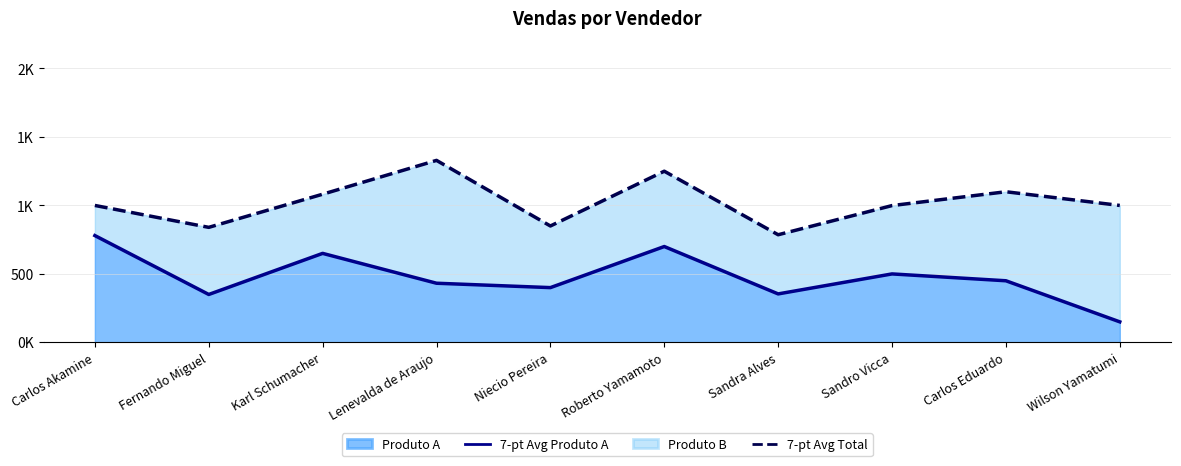

What is the total value across all series at Carlos Eduardo?

1550